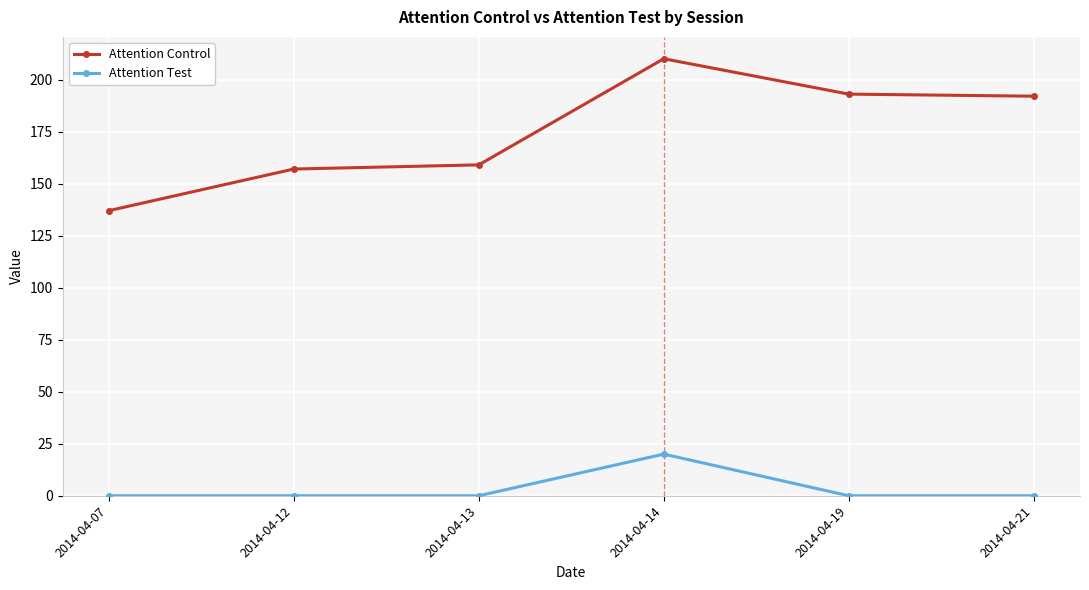

True or false: Attention Test has more than 2 interior local peaks.

False